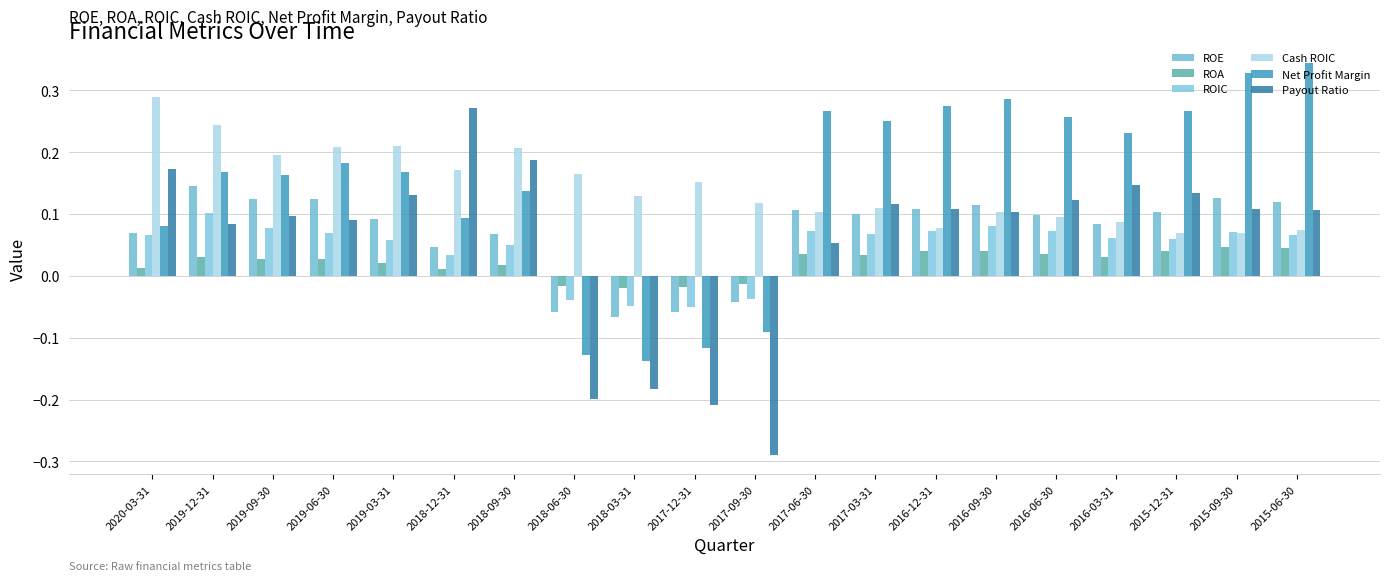

At which label does Net Profit Margin reach its minimum?

2018-03-31